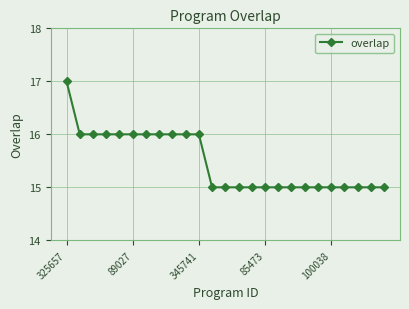

What is the value of the 25th point from the left?

15